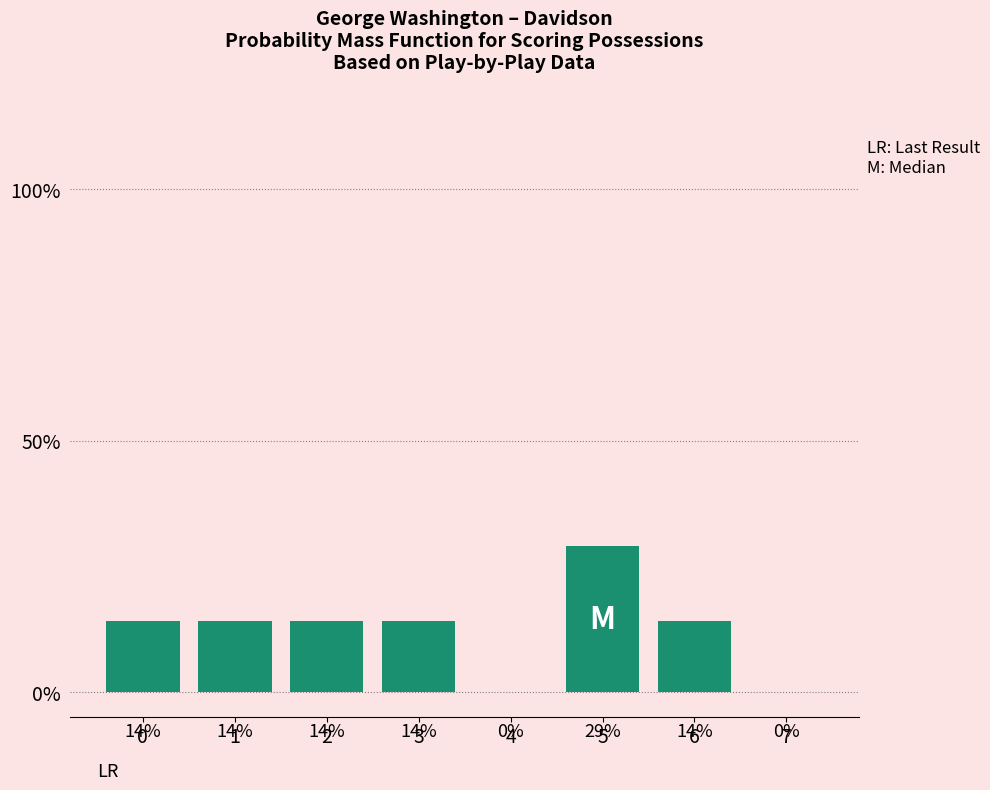

Which category has the highest value across all series?

5